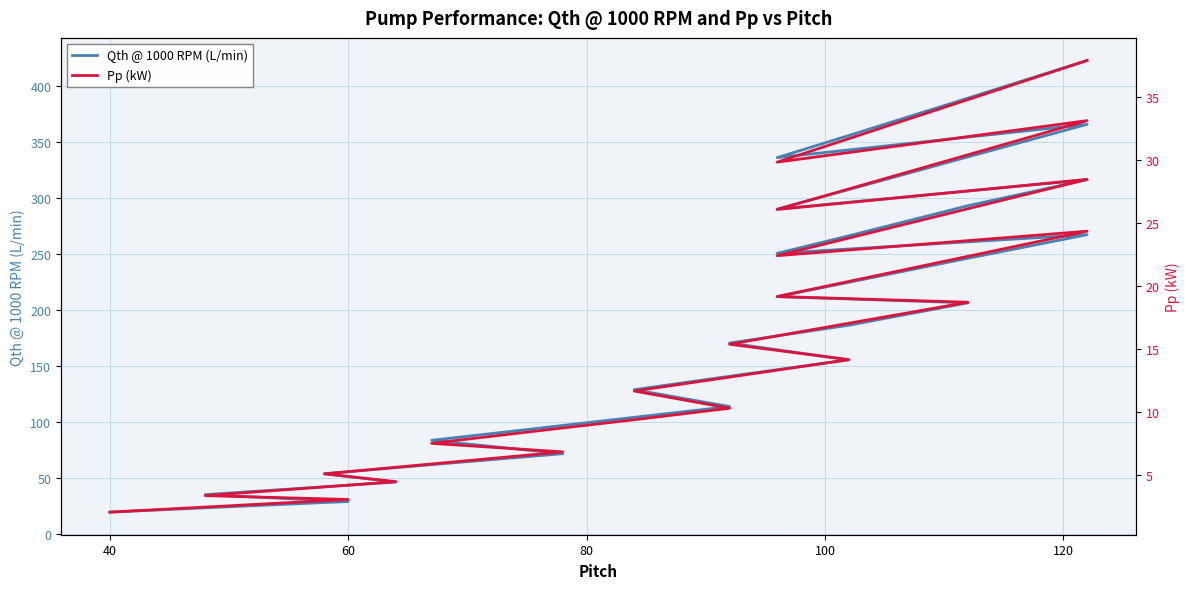

True or false: Qth @ 1000 RPM (L/min) and Pp (kW) cross at least once.

False